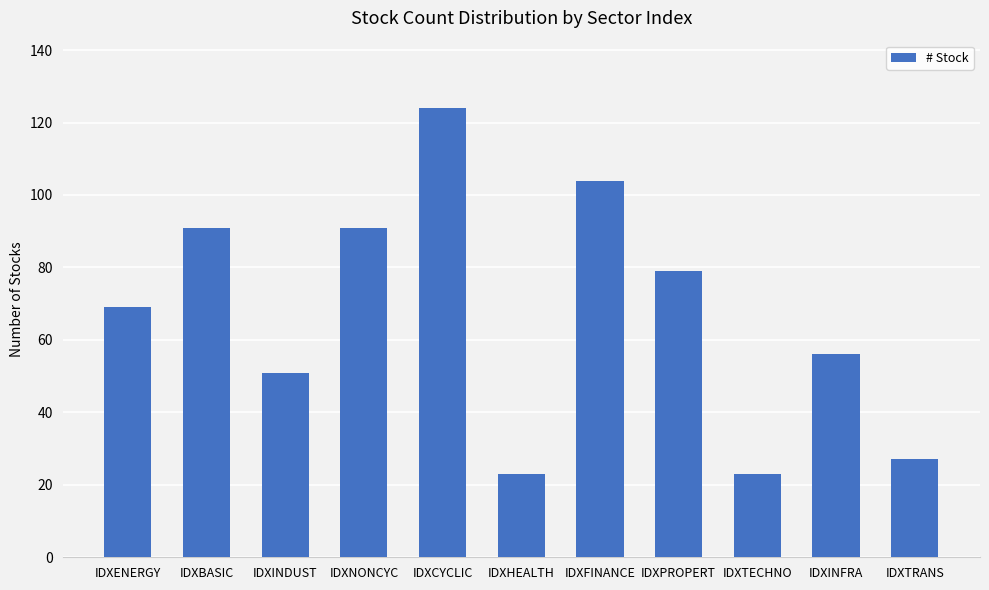

How many bars are there in total?

11